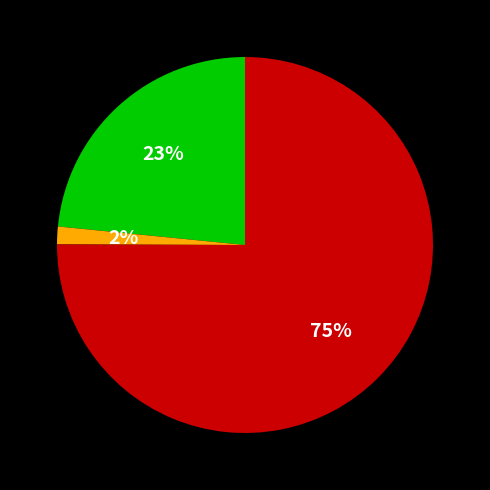

To the nearest percent, what is the average slice percentage?

33%